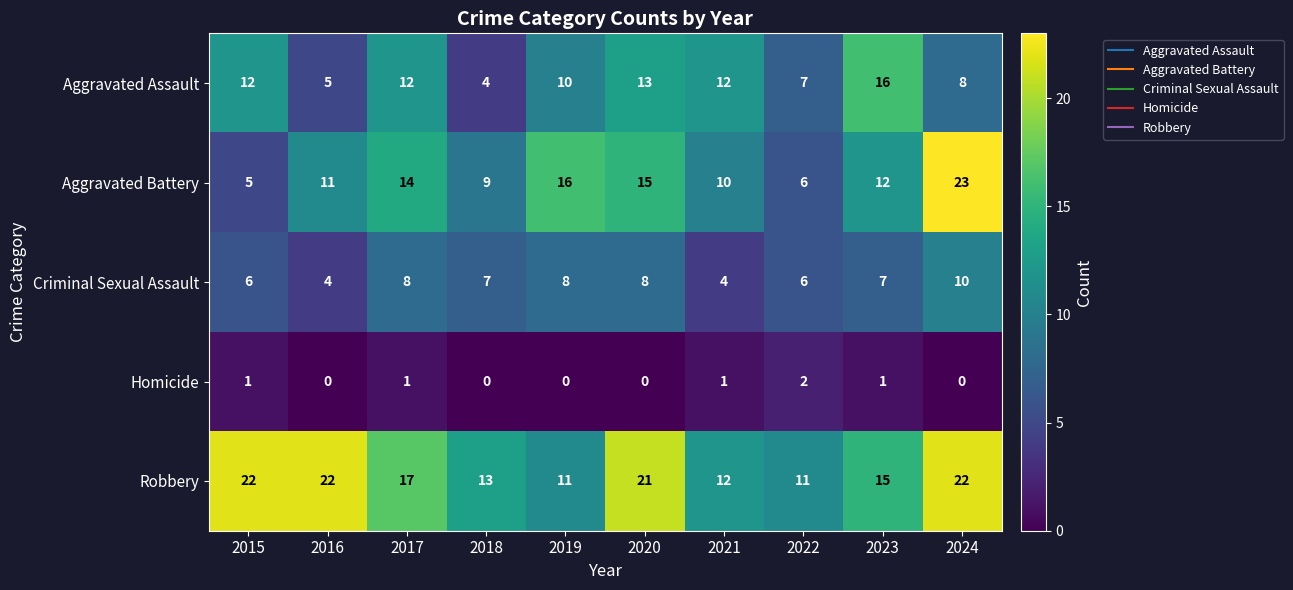

What is the lowest value of the Aggravated Battery series?

5